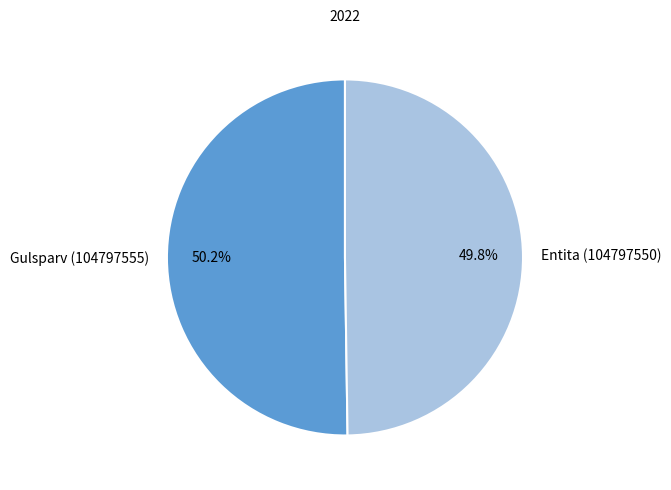

Is there a majority slice in this chart?

Yes